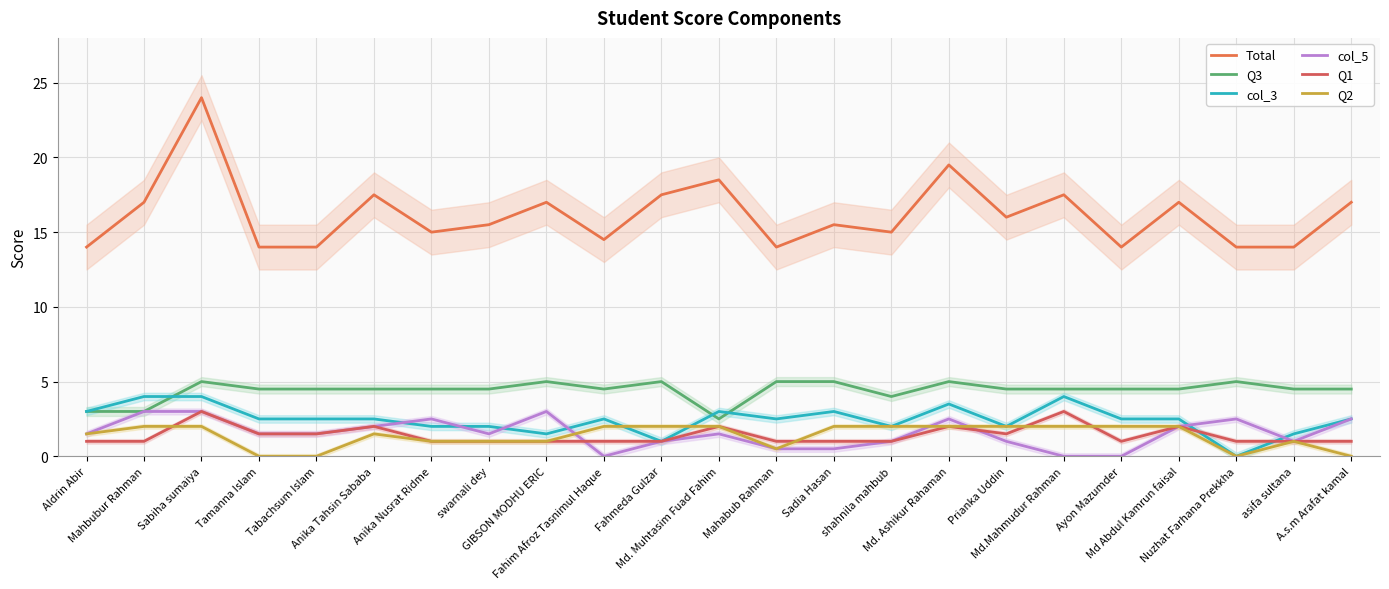

What is the difference between the maximum and second lowest values in the Total series?

10.0